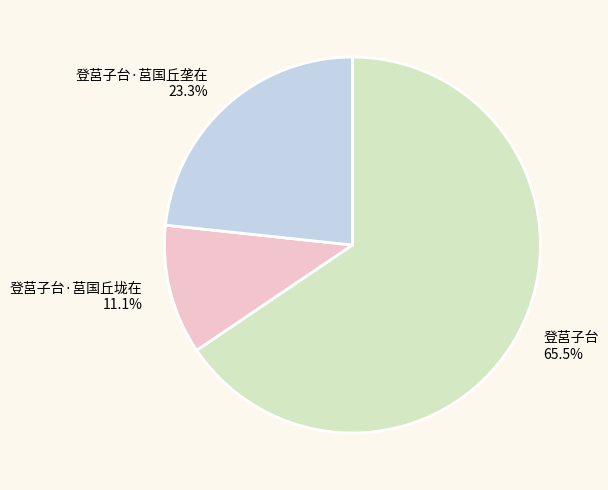

To the nearest percent, what is the difference between the largest and smallest slice percentages?

54%